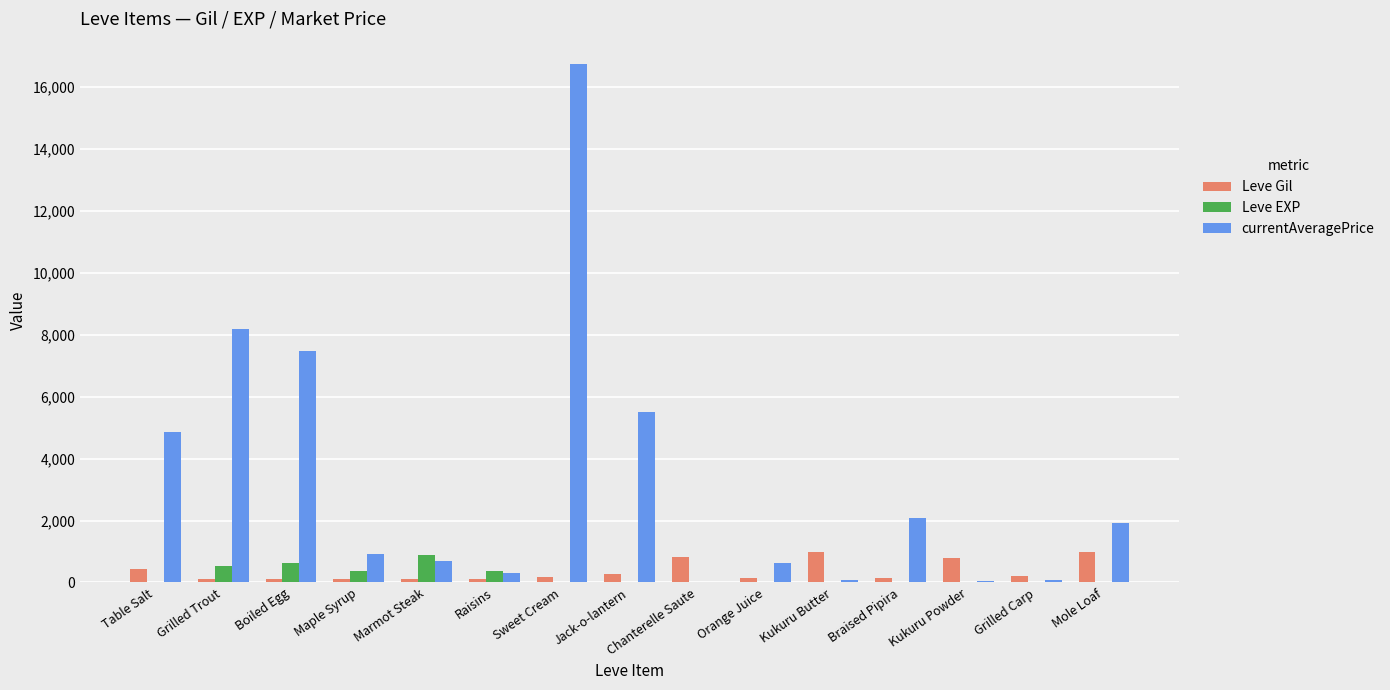

At which category is the sum across all series the highest?

Sweet Cream